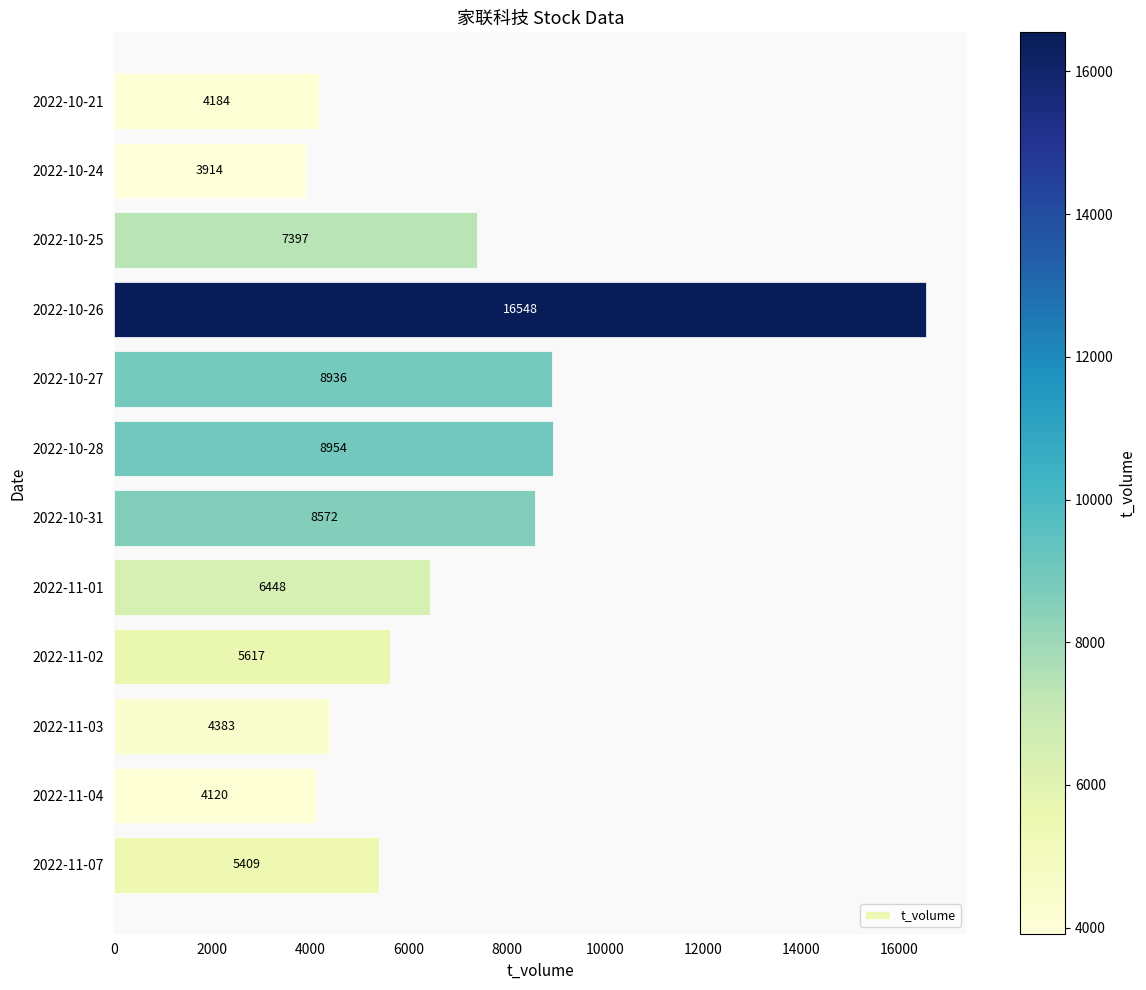

What is the difference between the second highest and second lowest values?

4834